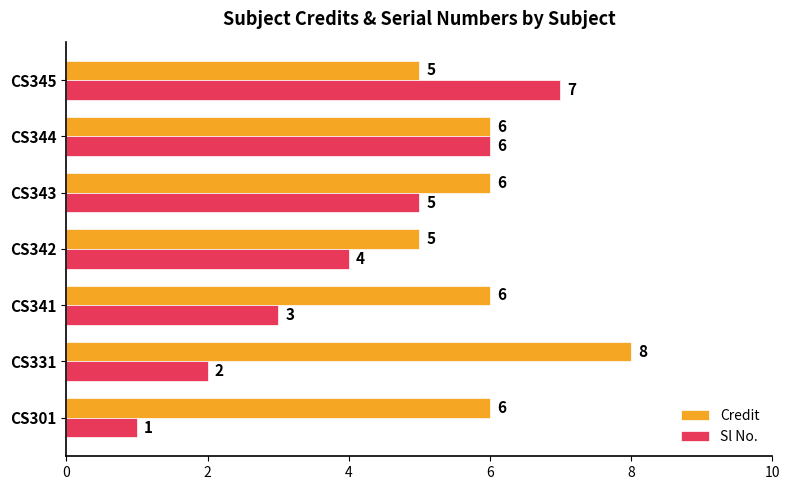

What is the maximum value for Sl No.?

7